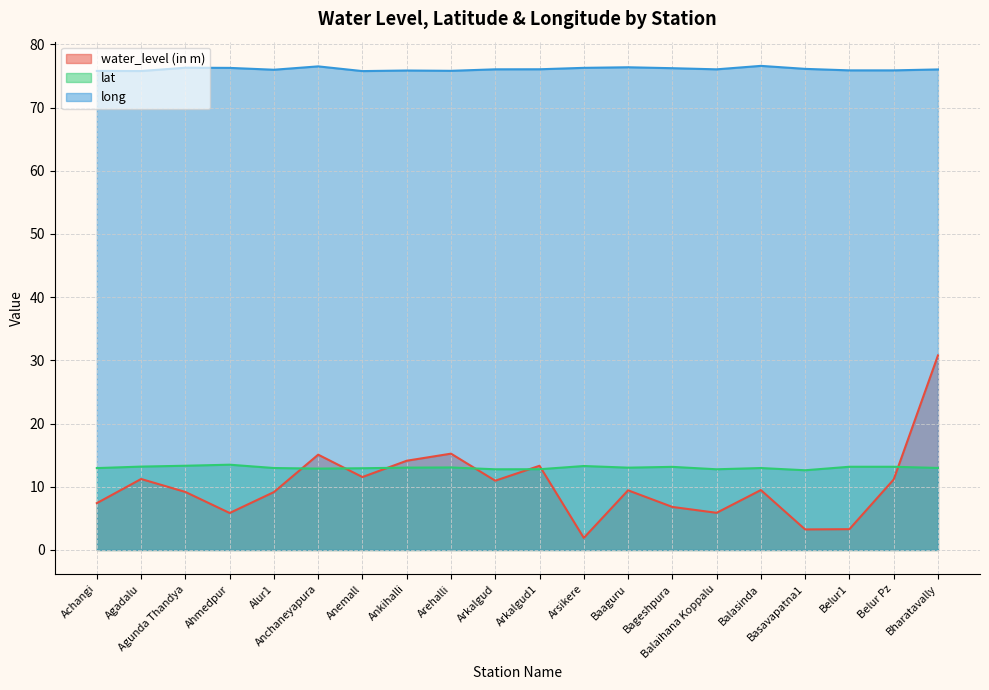

True or false: lat and long cross at least once.

False